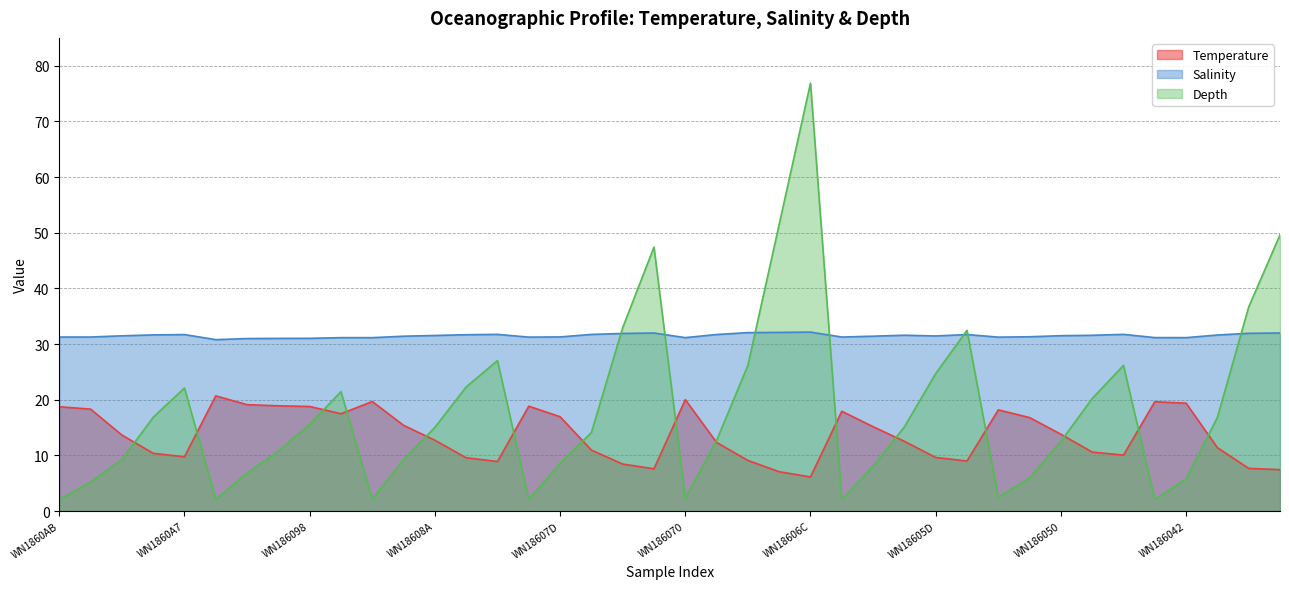

Is it true that Depth equals 28.8 at WN18607A?

False